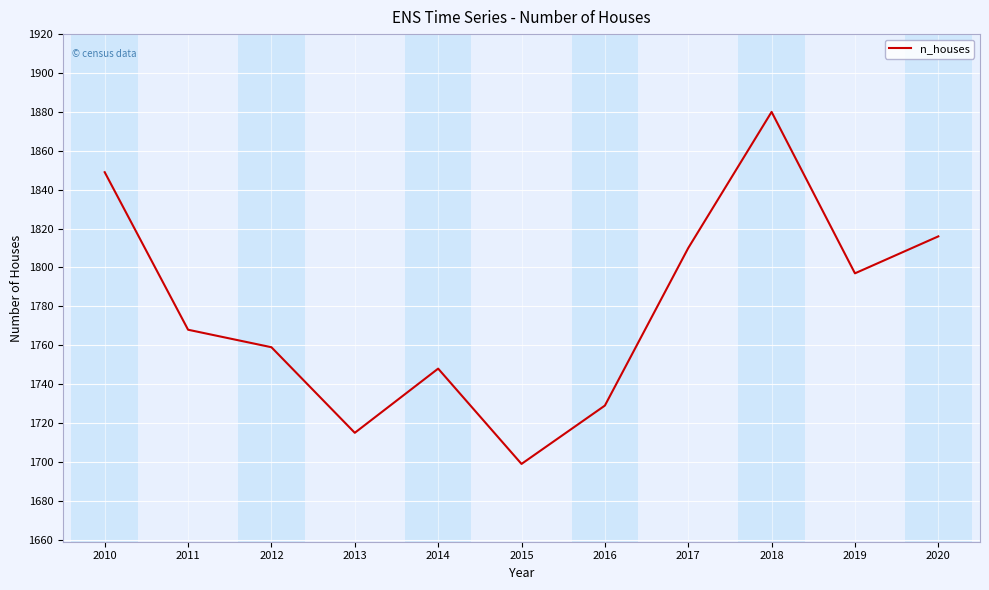

What is the smallest value displayed?

1699